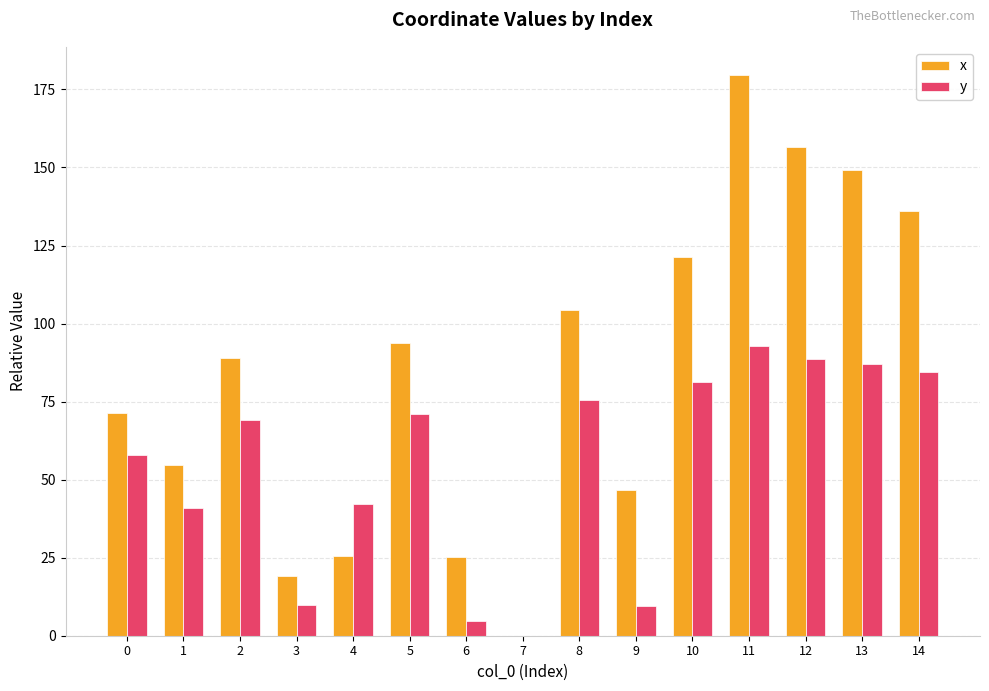

What is the sum of all x values?

1271.8